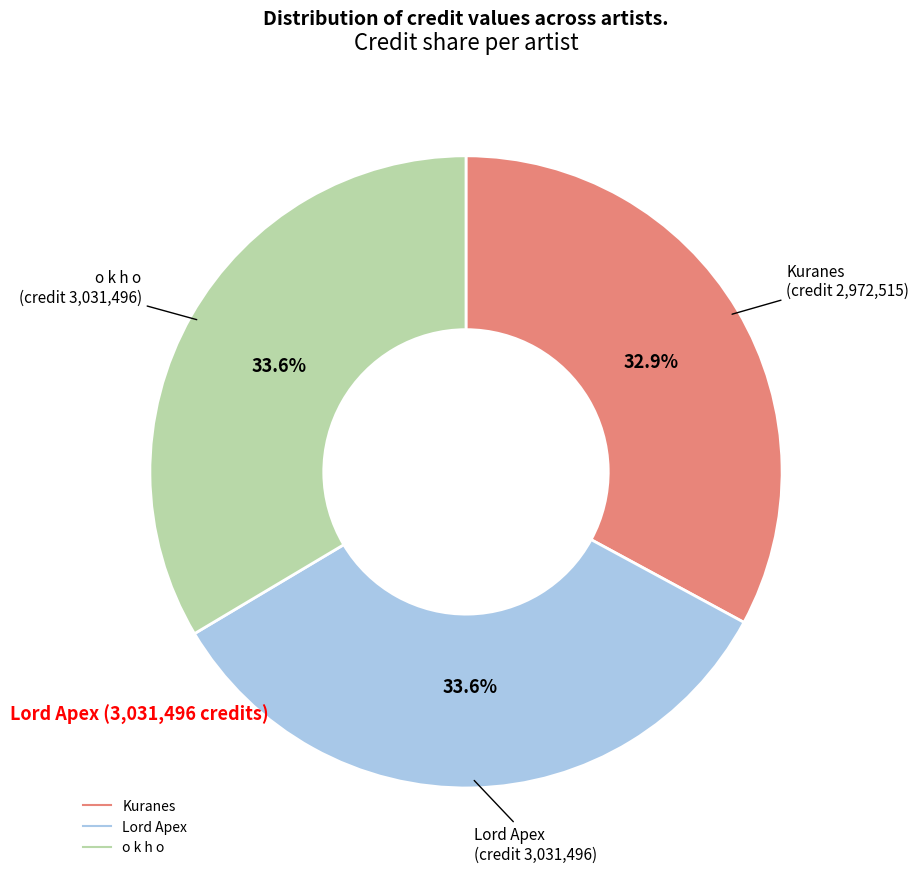

To the nearest percent, what is the average slice percentage?

33%